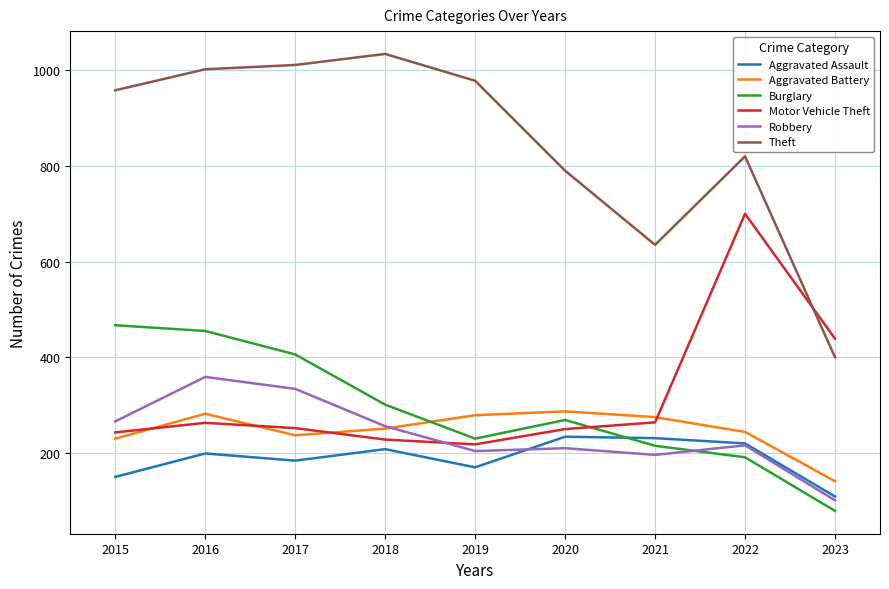

At which label is Motor Vehicle Theft closest to 459?

2023